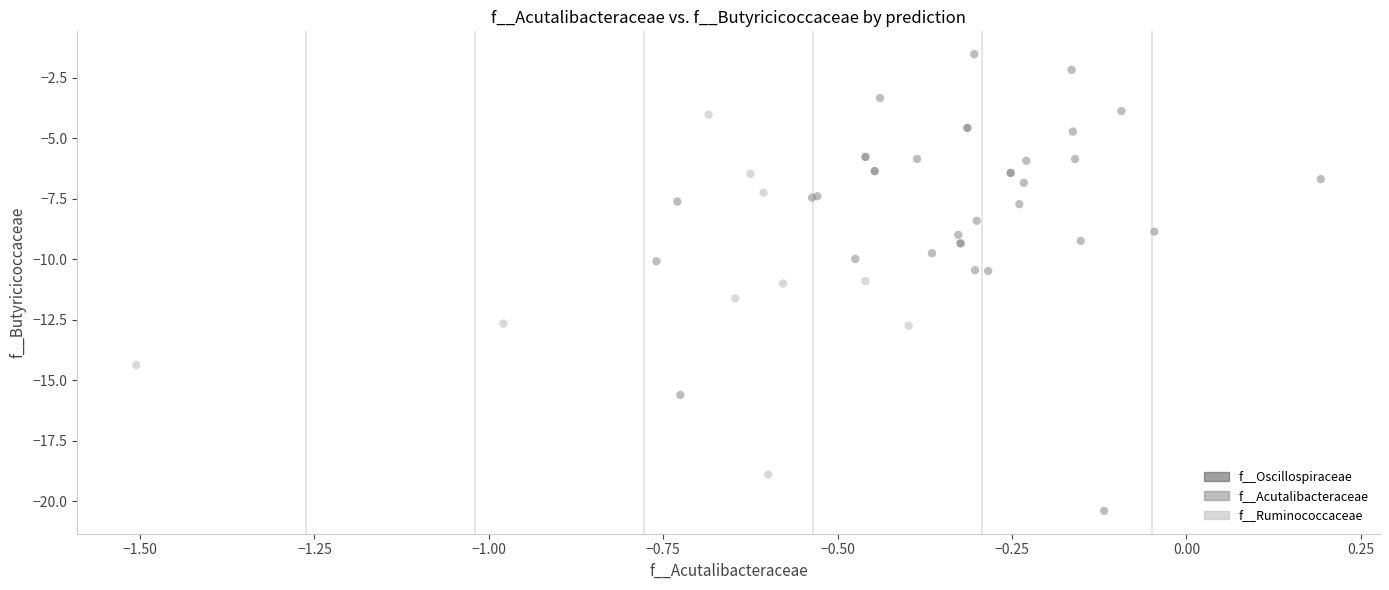

Which series contains the highest Y value?

f__Acutalibacteraceae